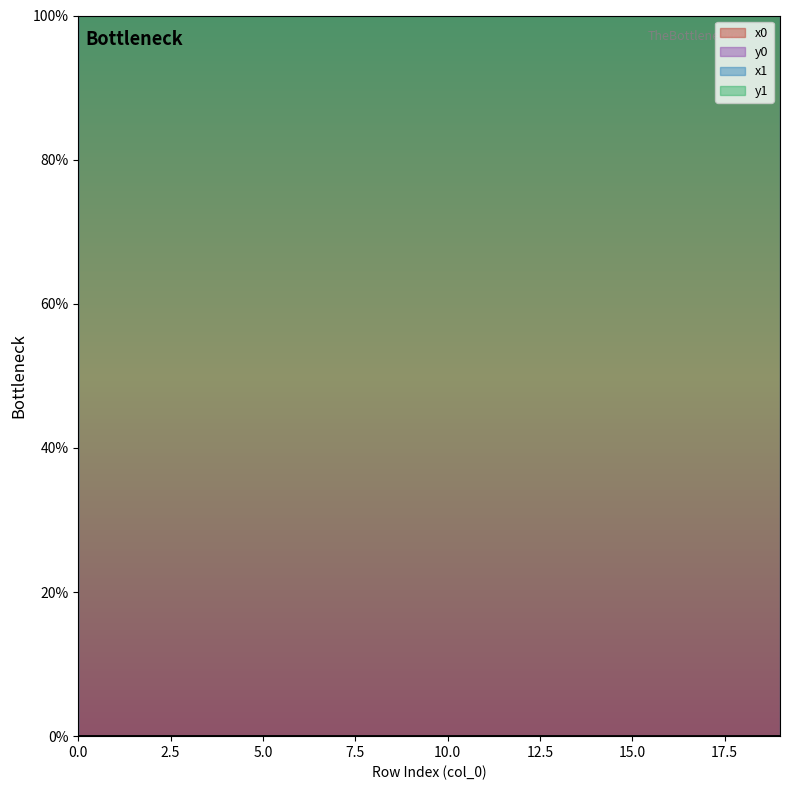

What is the sum of the x0 values at 14 and 6?

200.0